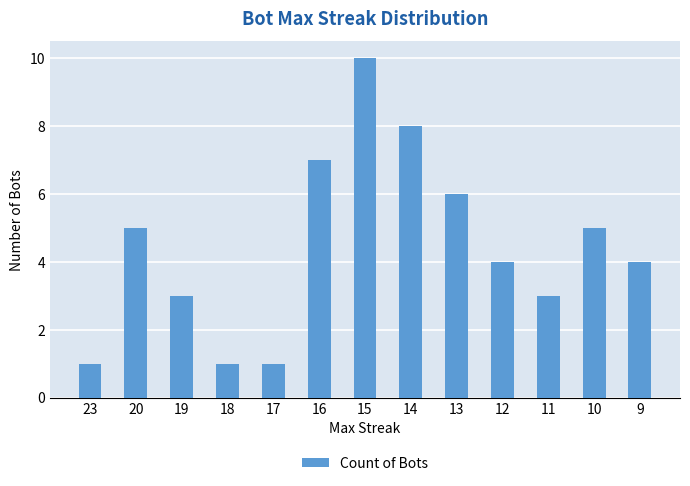

True or false: the data shows 5 at 14.

False